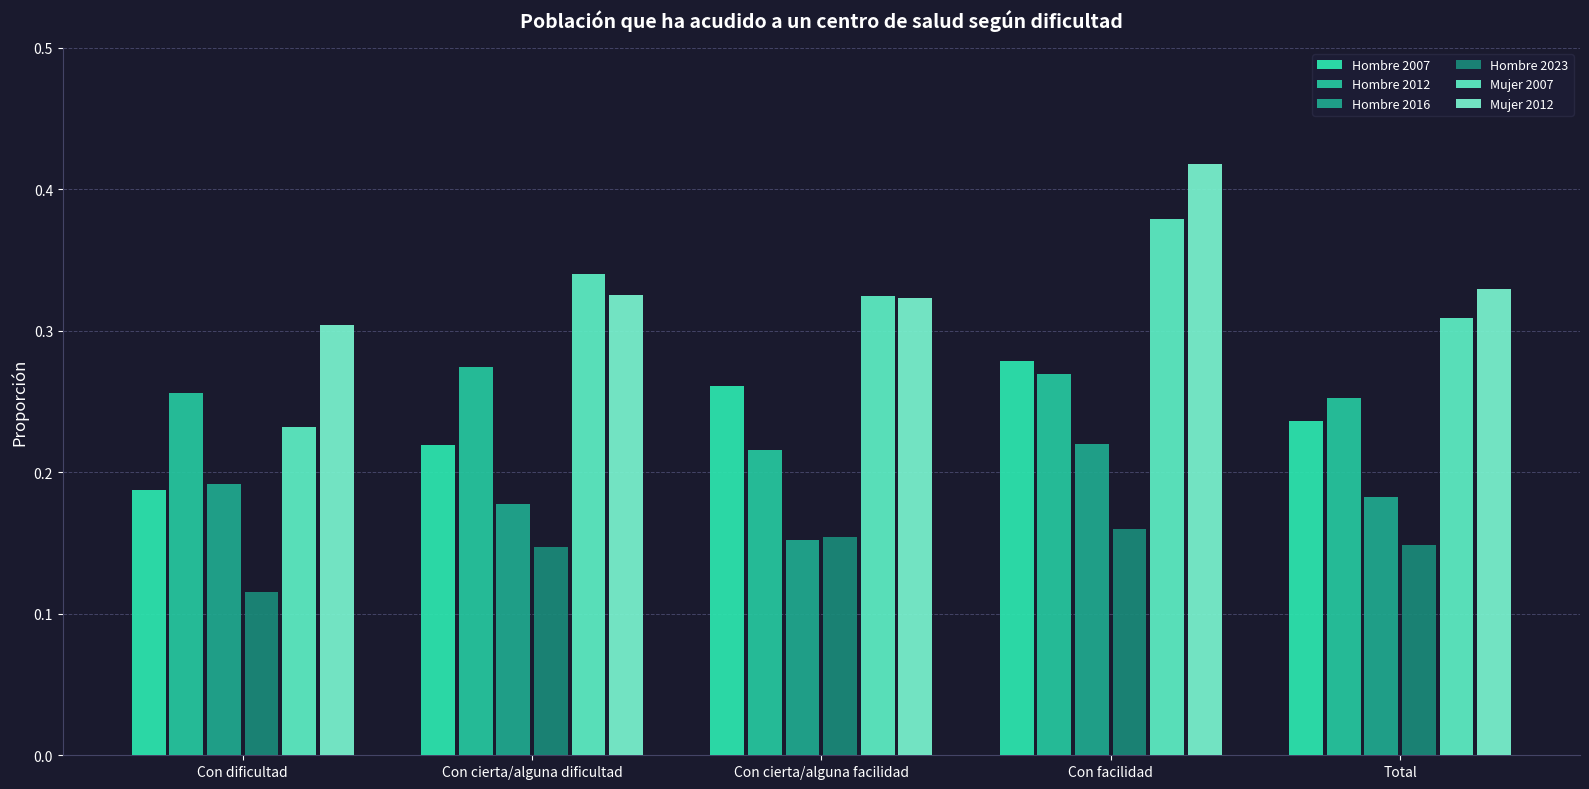

The Hombre 2007 series shows 0.2 at Con cierta/alguna dificultad. True or false?

True